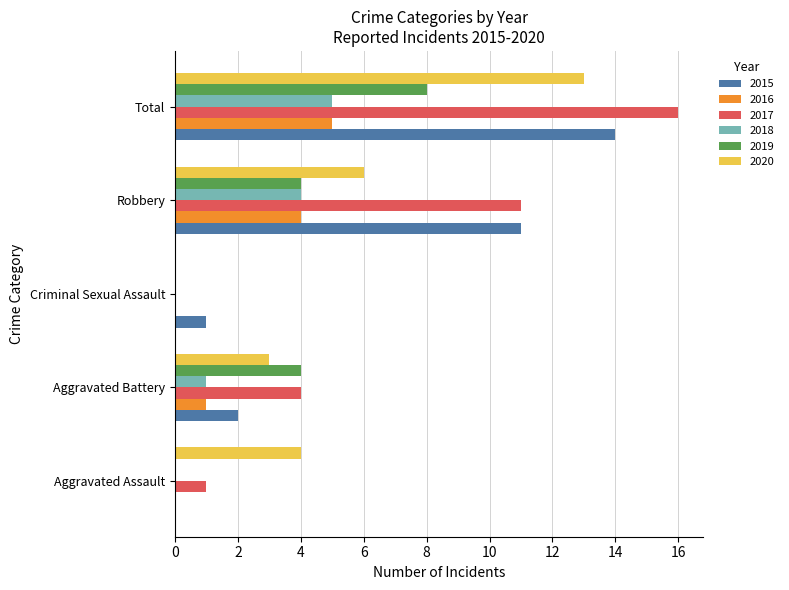

Which category has the highest value across all series?

Total